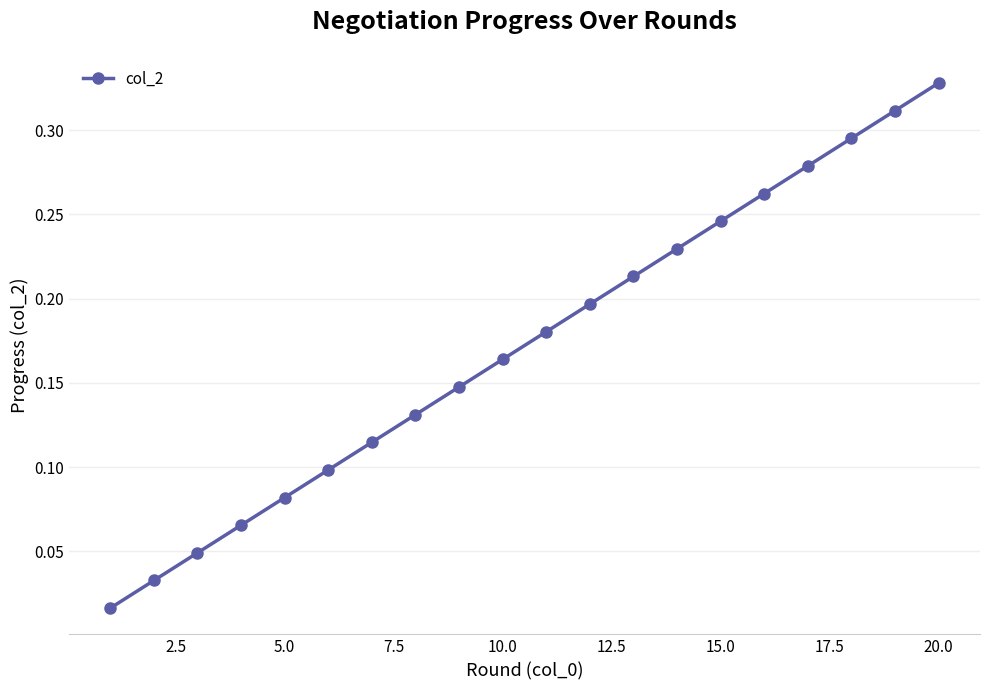

True or false: there are more than 0 points higher than both neighbors.

False